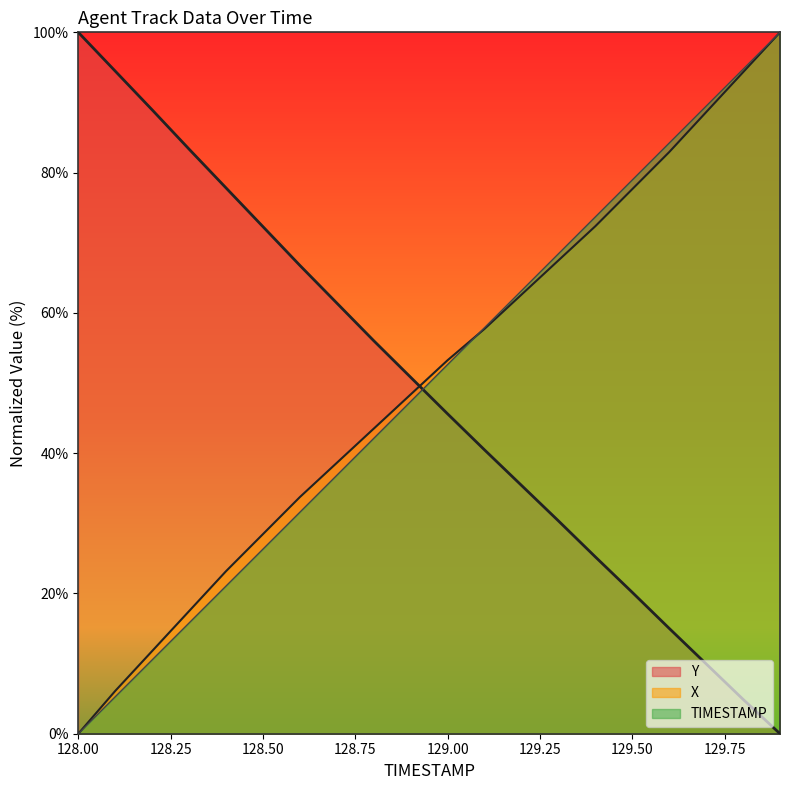

Where does the TIMESTAMP series first go above 52?

129.0